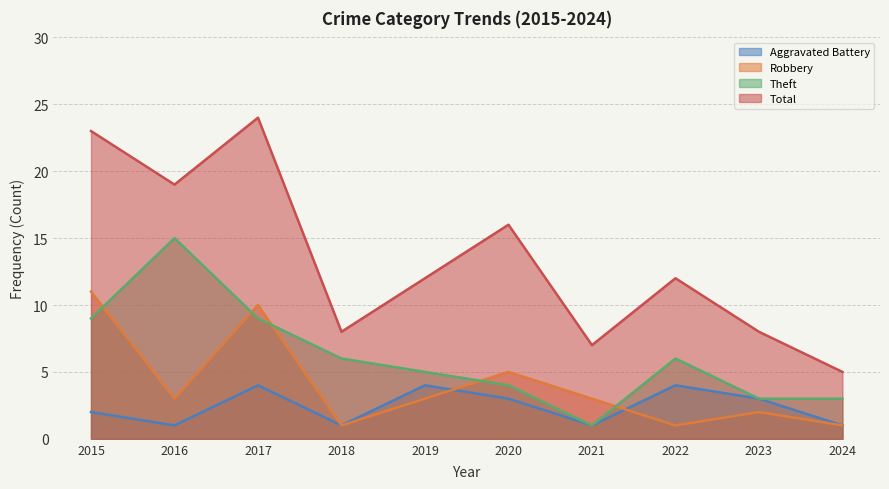

Where is the first local minimum for Aggravated Battery?

2016